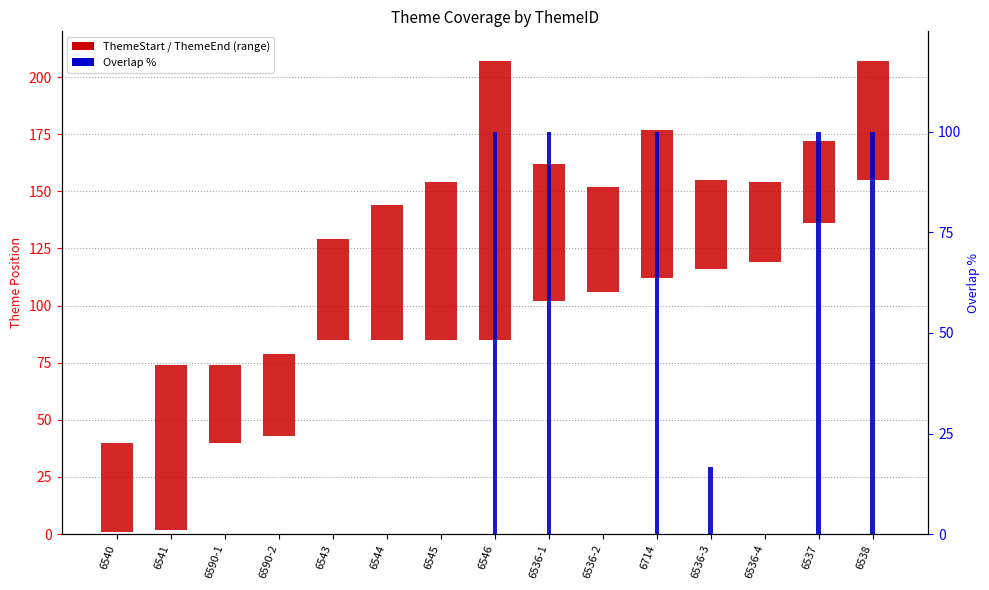

How many bars are there in each group?

2